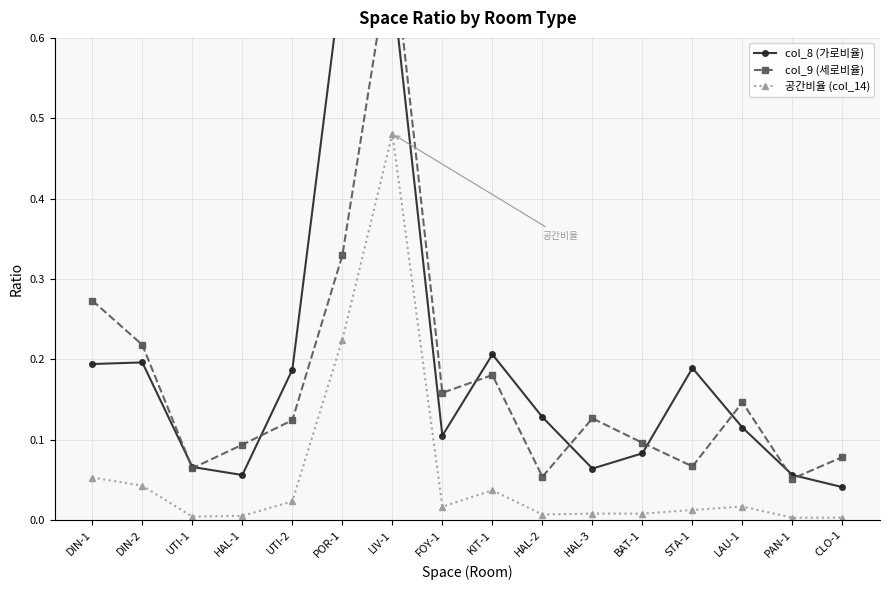

Where do col_8 (가로비율) and col_9 (세로비율) first cross each other?

DIN-2 and UTI-1